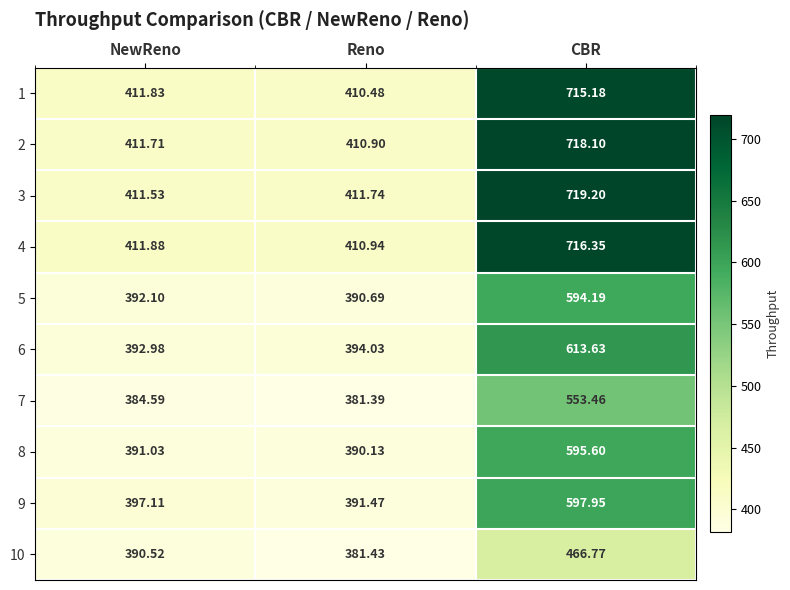

At which label does 6 first exceed 394?

Reno